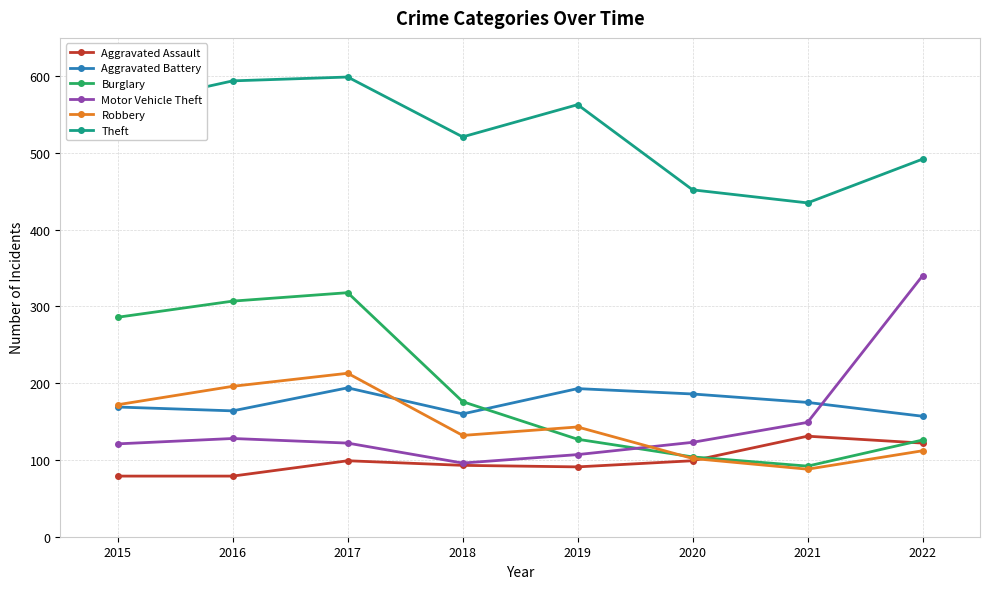

True or false: Robbery has more than 0 points higher than both neighbors.

True